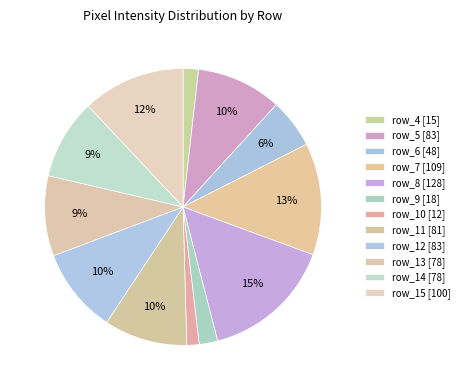

What percentage is the row_13 slice, to the nearest percent?

9%